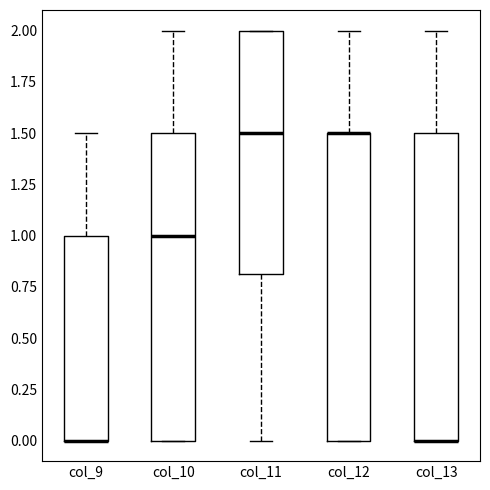

Reading left to right, transcribe this box plot: for each box, give where its median line is, the range the box spans, and where its two whiskers end, as read against the y-axis. The values are not printed on the chart, so give them approximately, as read against the axis.

col_9: median 0.0 (drawn on the box's lower edge), box 0.0 to 1.0, whiskers 0.0 to 1.5
col_10: median 1.0, box 0.0 to 1.5, whiskers 0.0 to 2.0
col_11: median 1.5, box 0.8 to 2.0, whiskers 0.0 to 2.0
col_12: median 1.5 (drawn on the box's upper edge), box 0.0 to 1.5, whiskers 0.0 to 2.0
col_13: median 0.0 (drawn on the box's lower edge), box 0.0 to 1.5, whiskers 0.0 to 2.0